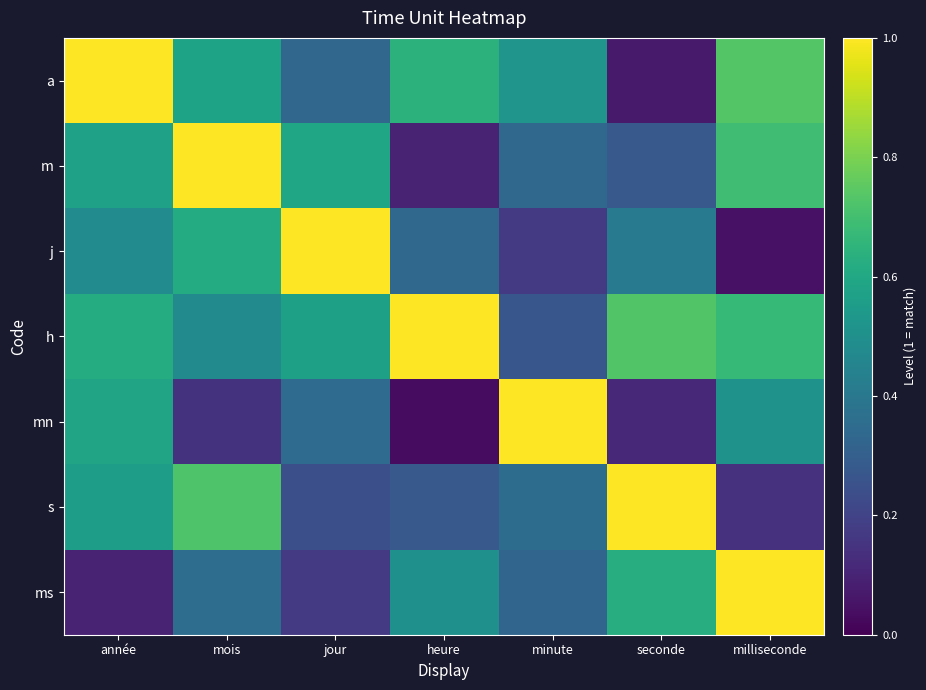

Reading left to right, what are all the values shown in this chart?

a: année=1.0	mois=0.6	jour=0.3	heure=0.6	minute=0.5	seconde=0.1	milliseconde=0.7
m: année=0.6	mois=1.0	jour=0.6	heure=0.1	minute=0.3	seconde=0.3	milliseconde=0.7
j: année=0.5	mois=0.6	jour=1.0	heure=0.3	minute=0.2	seconde=0.4	milliseconde=0.0
h: année=0.6	mois=0.5	jour=0.6	heure=1.0	minute=0.3	seconde=0.7	milliseconde=0.7
mn: année=0.6	mois=0.1	jour=0.4	heure=0.0	minute=1.0	seconde=0.1	milliseconde=0.5
s: année=0.6	mois=0.7	jour=0.2	heure=0.3	minute=0.4	seconde=1.0	milliseconde=0.1
ms: année=0.1	mois=0.4	jour=0.2	heure=0.5	minute=0.3	seconde=0.6	milliseconde=1.0